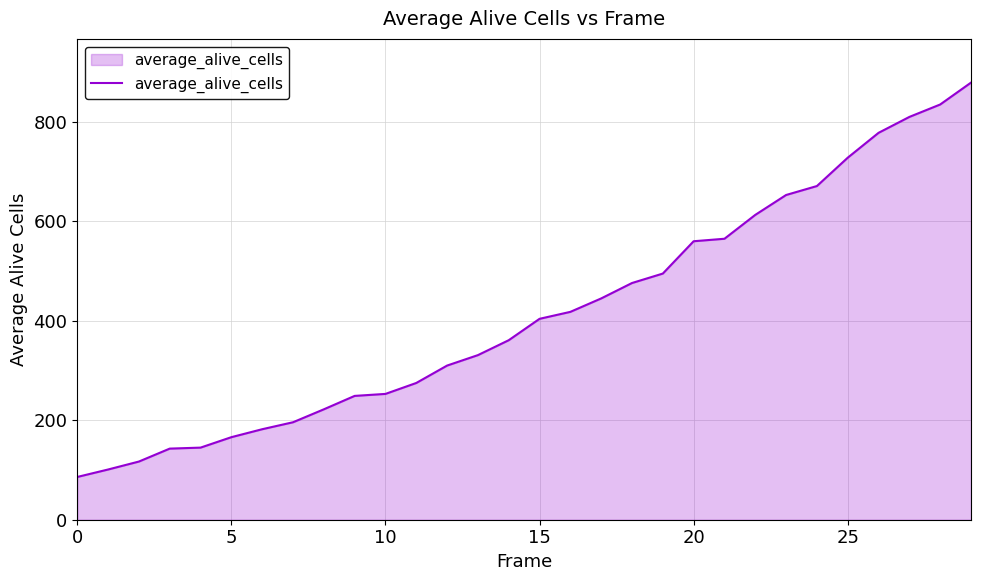

What is the minimum value shown in the chart?

86